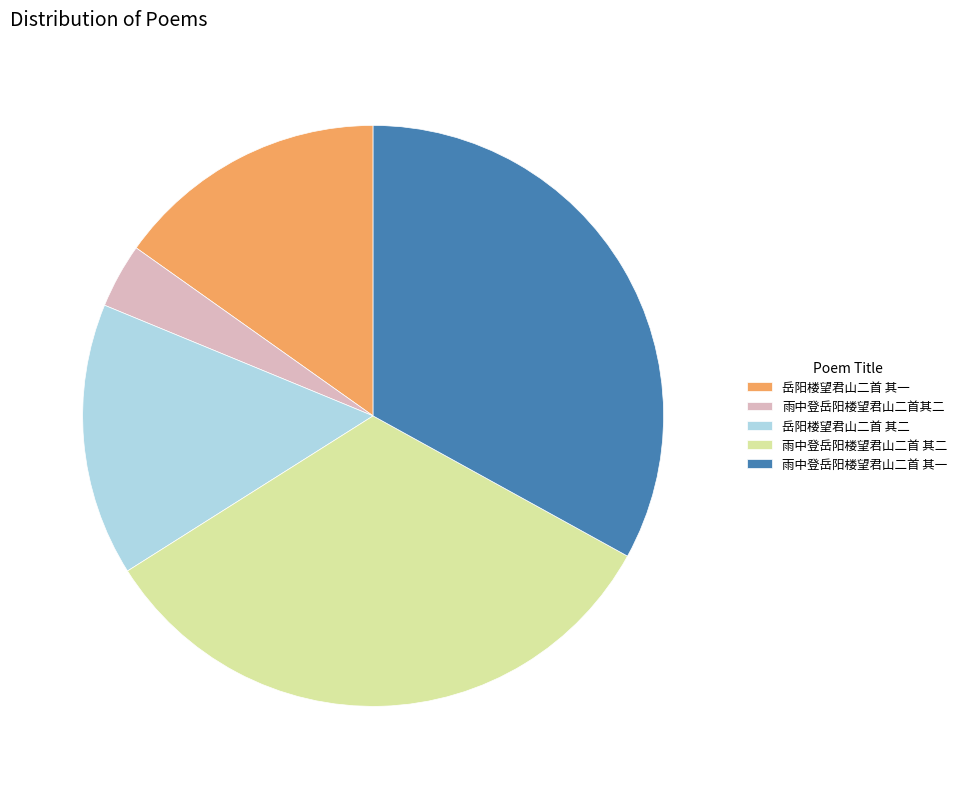

Is it true that 岳阳楼望君山二首 其二 is 15% of the pie?

True